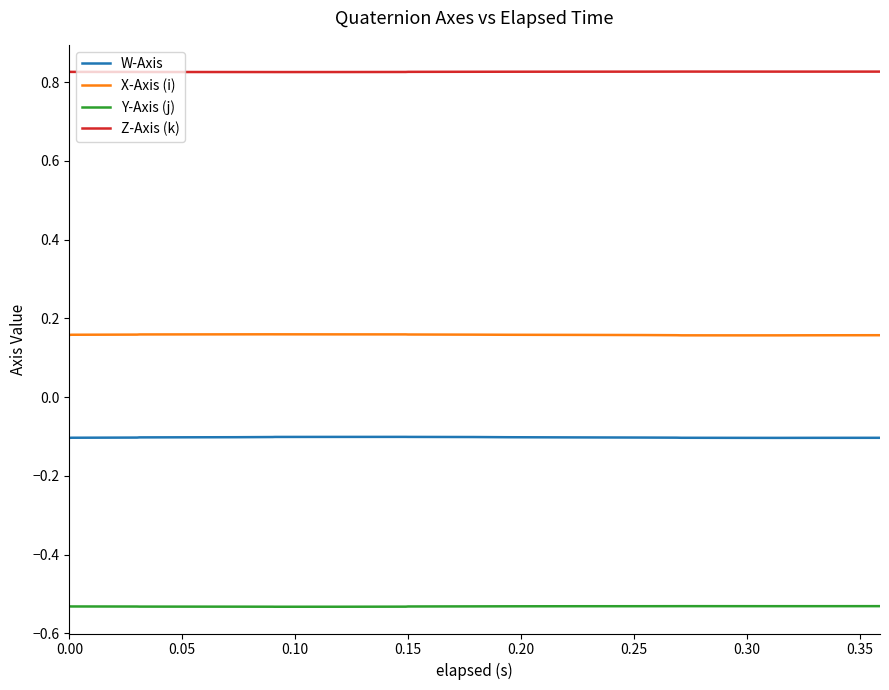

True or false: W-Axis and X-Axis (i) cross at least once.

False